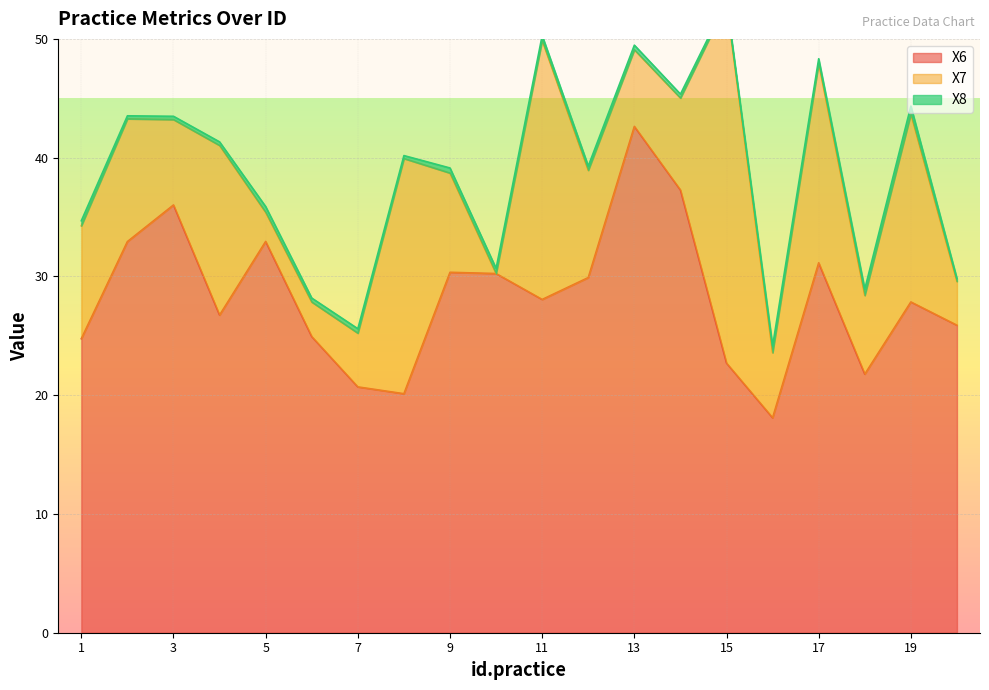

Which category has the highest value in the X7 series?

15